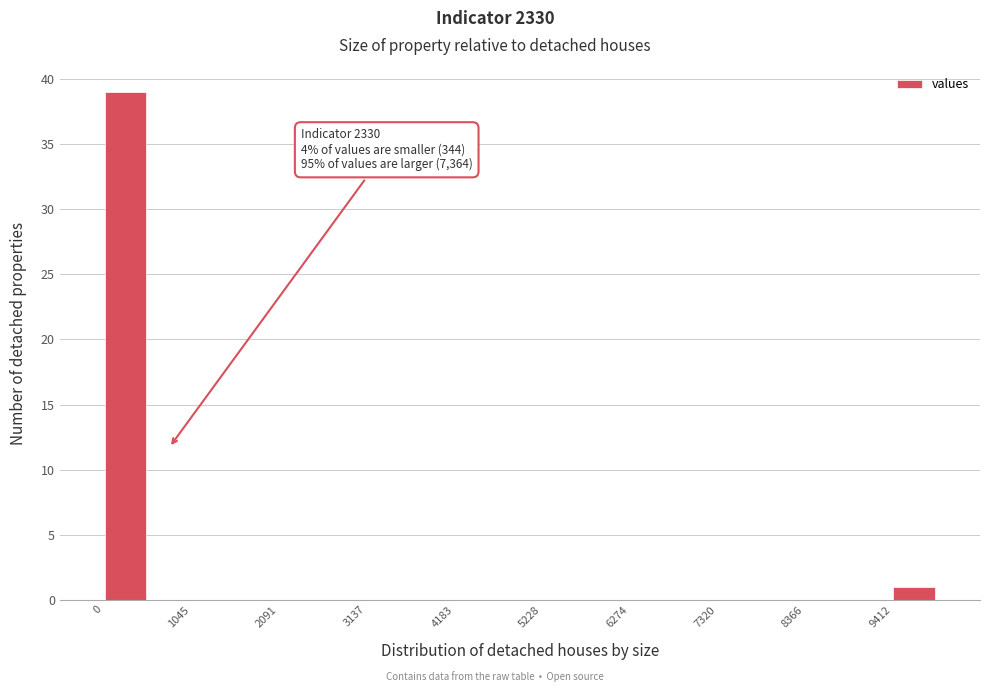

Read against the x-axis, roughly where is the centre of the tallest bar?

200